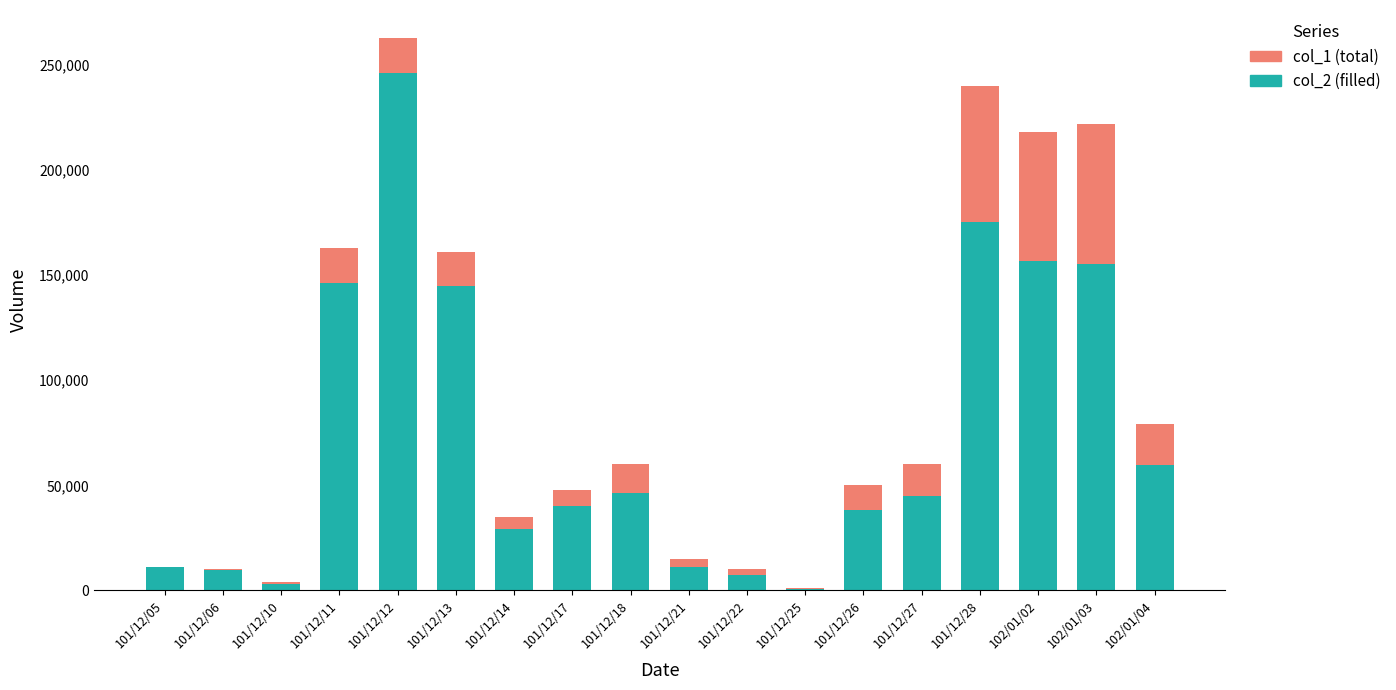

Are the bars grouped side by side (vs. stacked)?

No